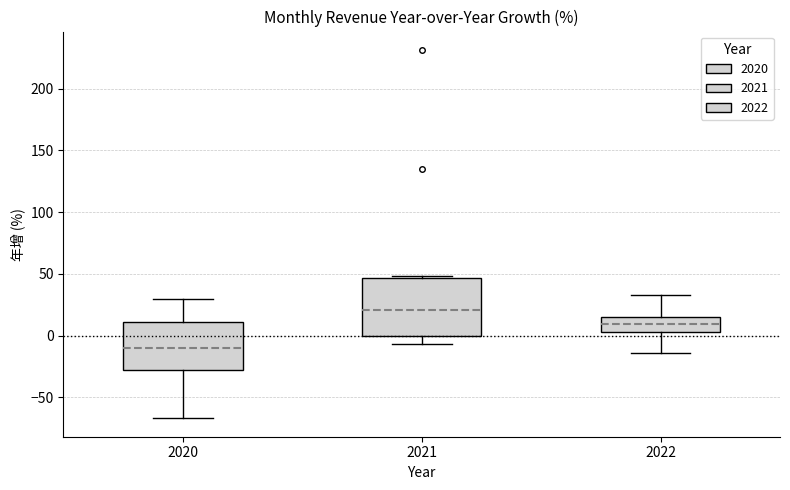

Where does the lower whisker of the box at x = 2022 end on the y-axis? The values are not printed on the chart, so give them approximately, as read against the axis.

-15